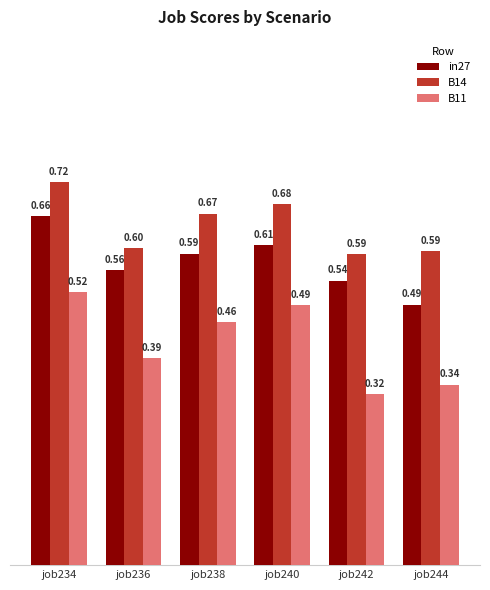

What is the difference between the maximum and minimum values in the in27 series?

0.2